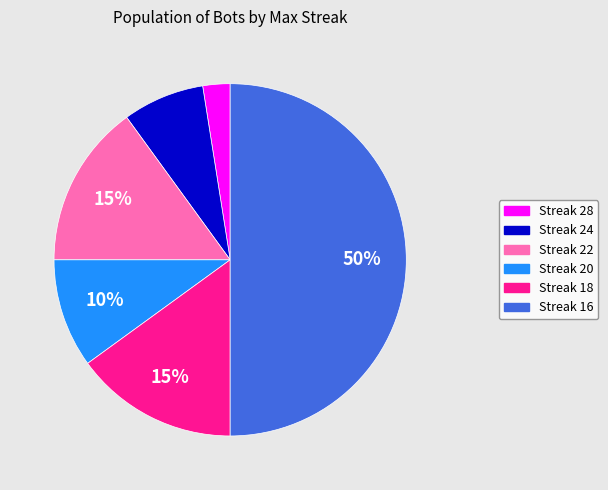

To the nearest percent, what is the average slice percentage?

17%